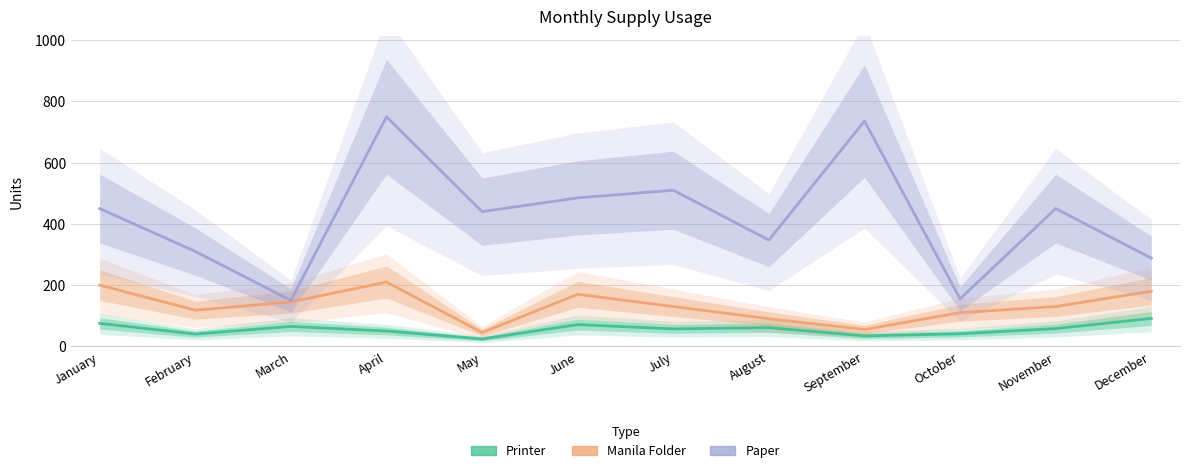

What is the value of the Paper point at the 11th from the left?

450